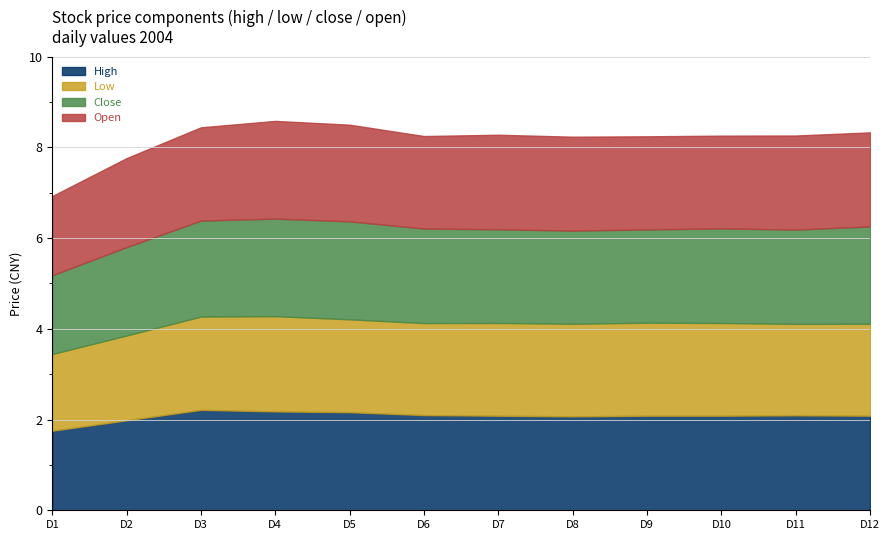

Is it true that open equals 2.2 at 2004-02-18?

True